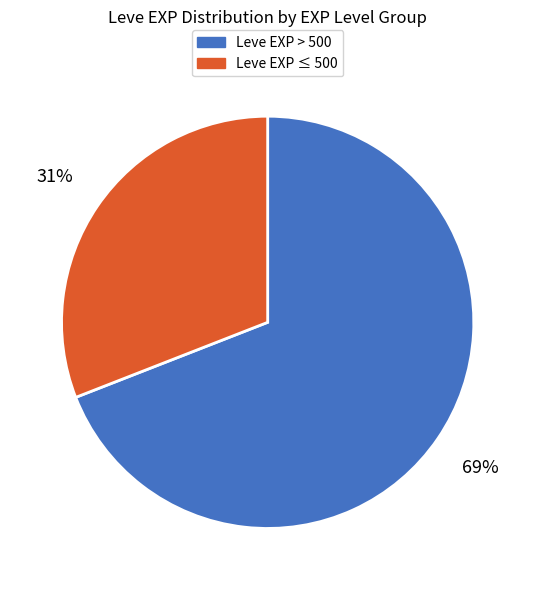

Does Leve EXP ≤ 500 represent more than half of the total?

No